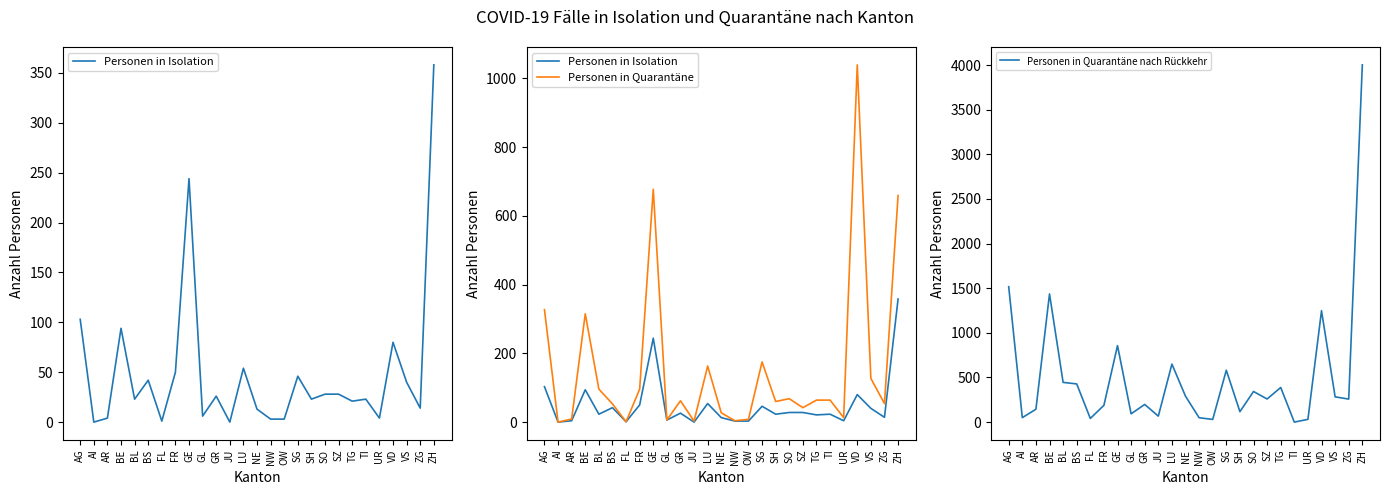

What is the spread (max minus min) of values at SZ?

231